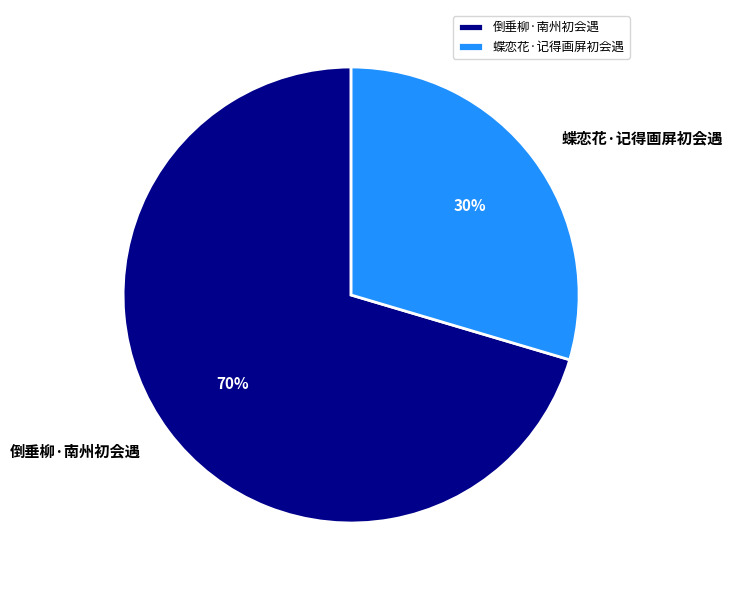

Rank the categories by value from lowest to highest.

蝶恋花·记得画屏初会遇, 倒垂柳·南州初会遇